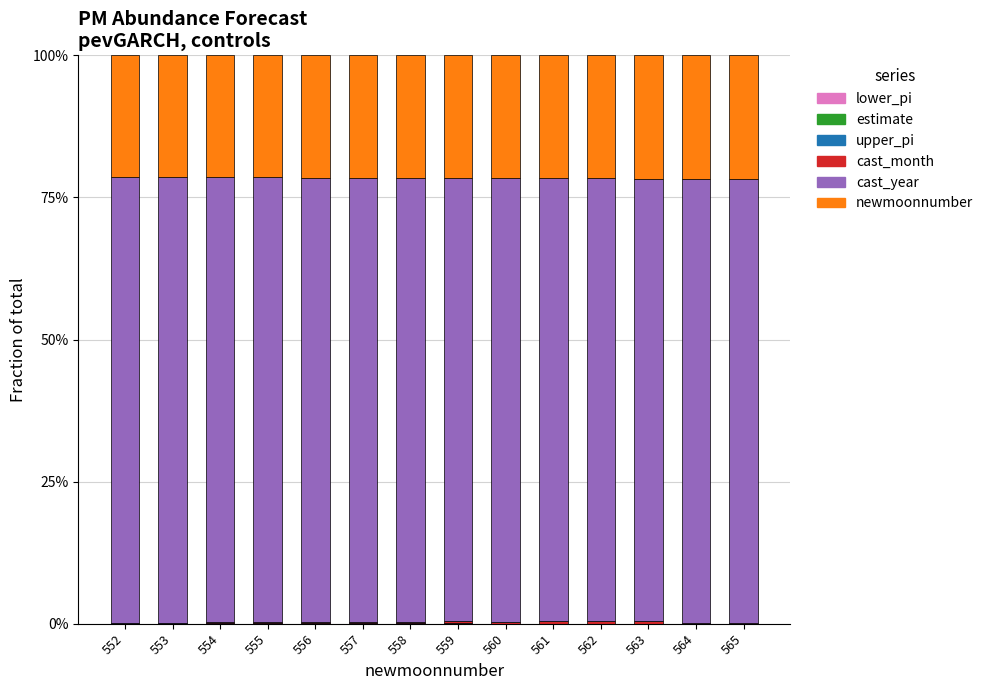

Does the chart contain stacked bars?

Yes